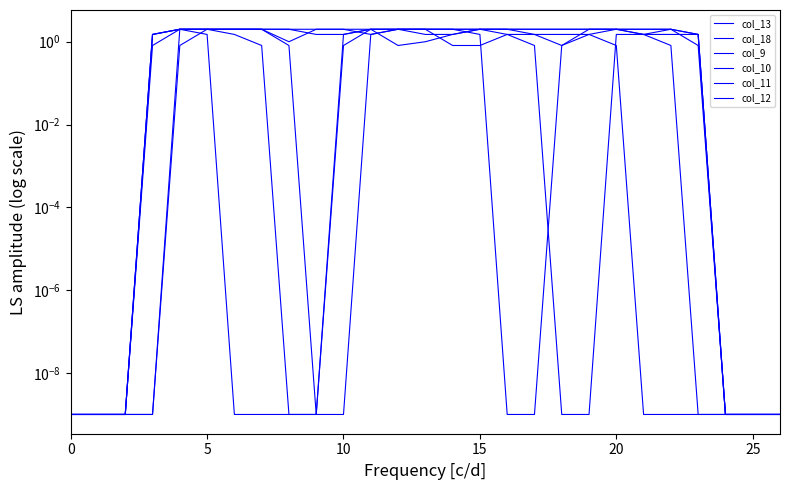

At which label is col_9 closest to 1?

20